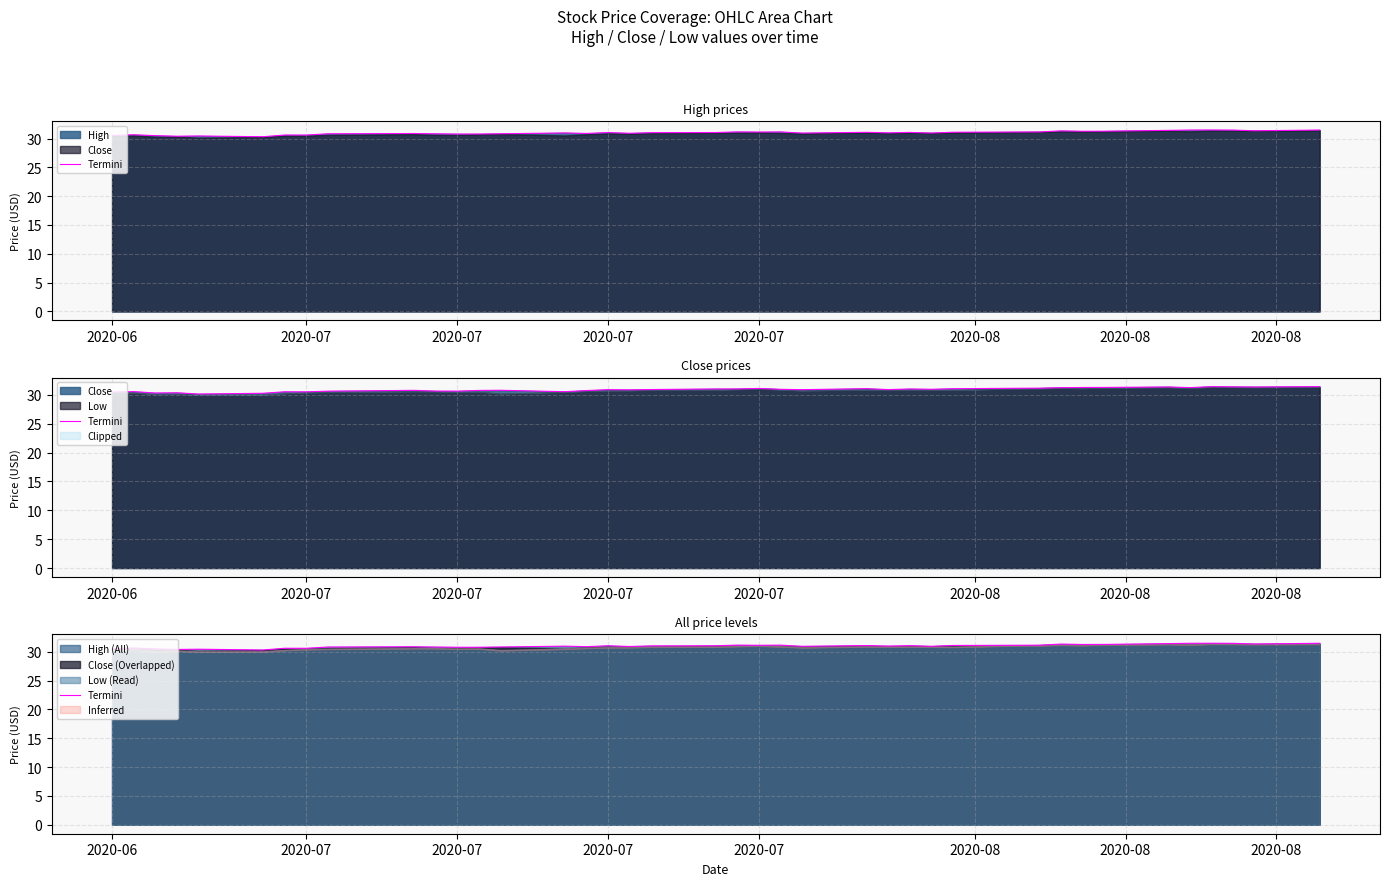

Count the number of values greater than 31.

20